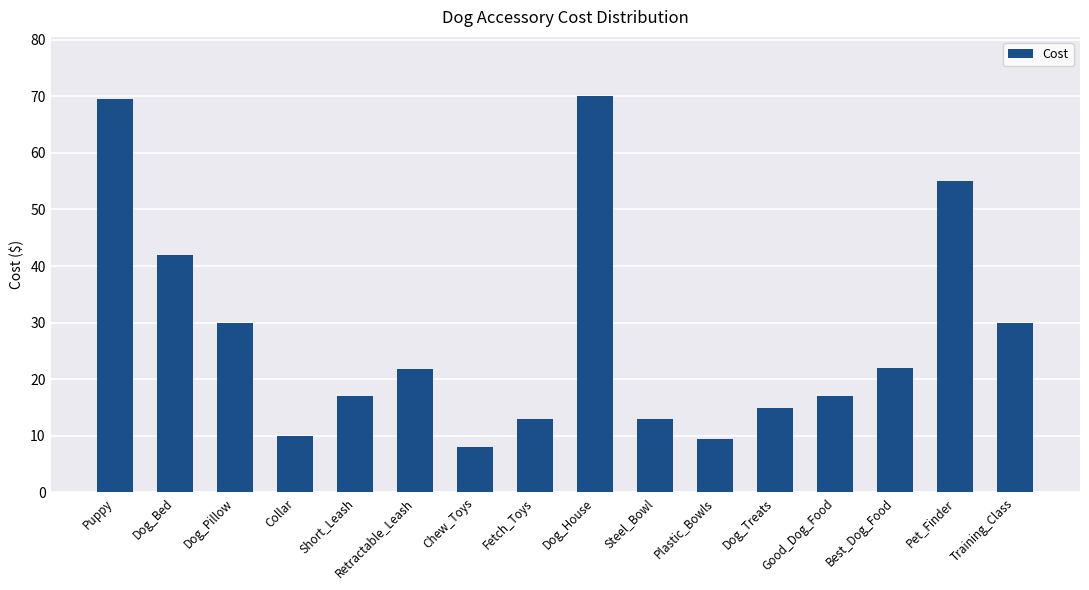

Which has a higher value, Retractable_Leash or Collar?

Retractable_Leash